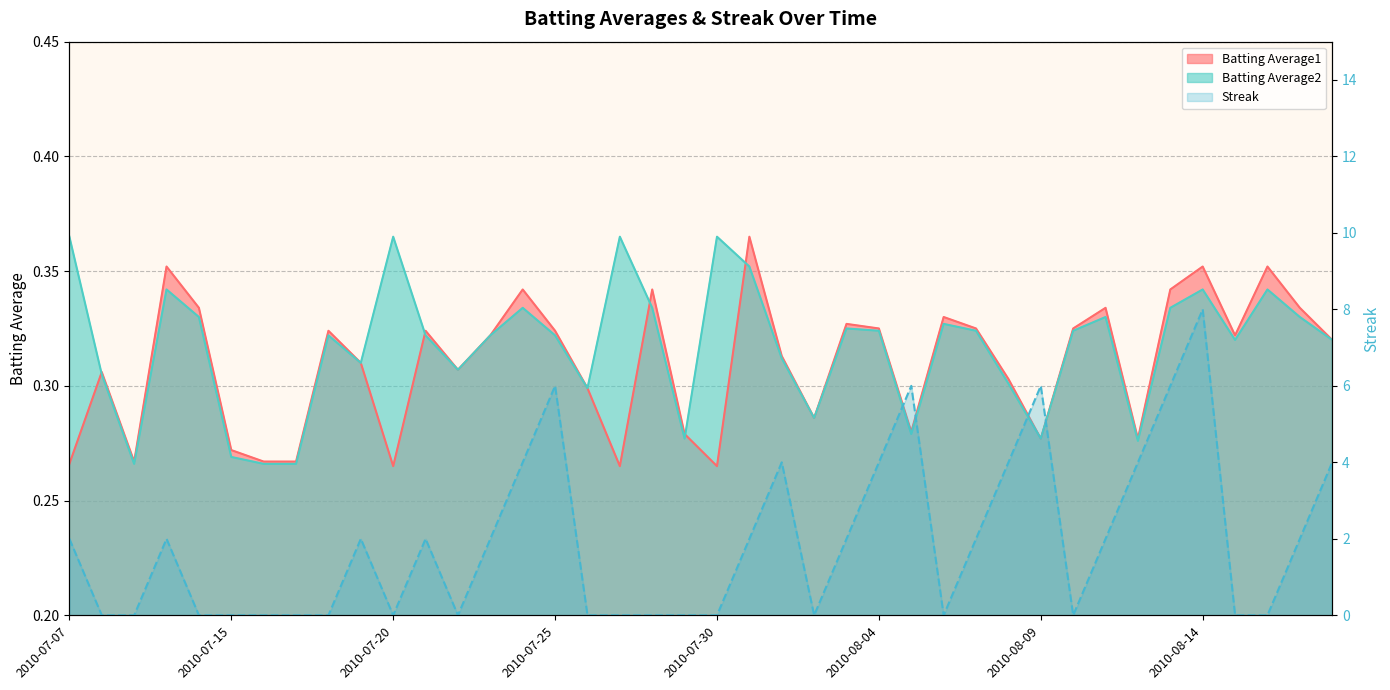

Rank the series by their maximum value, from lowest to highest.

Batting Average1, Batting Average2, Streak